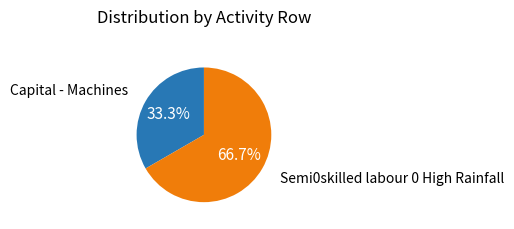

Is there any slice that represents more than half of the pie?

Yes